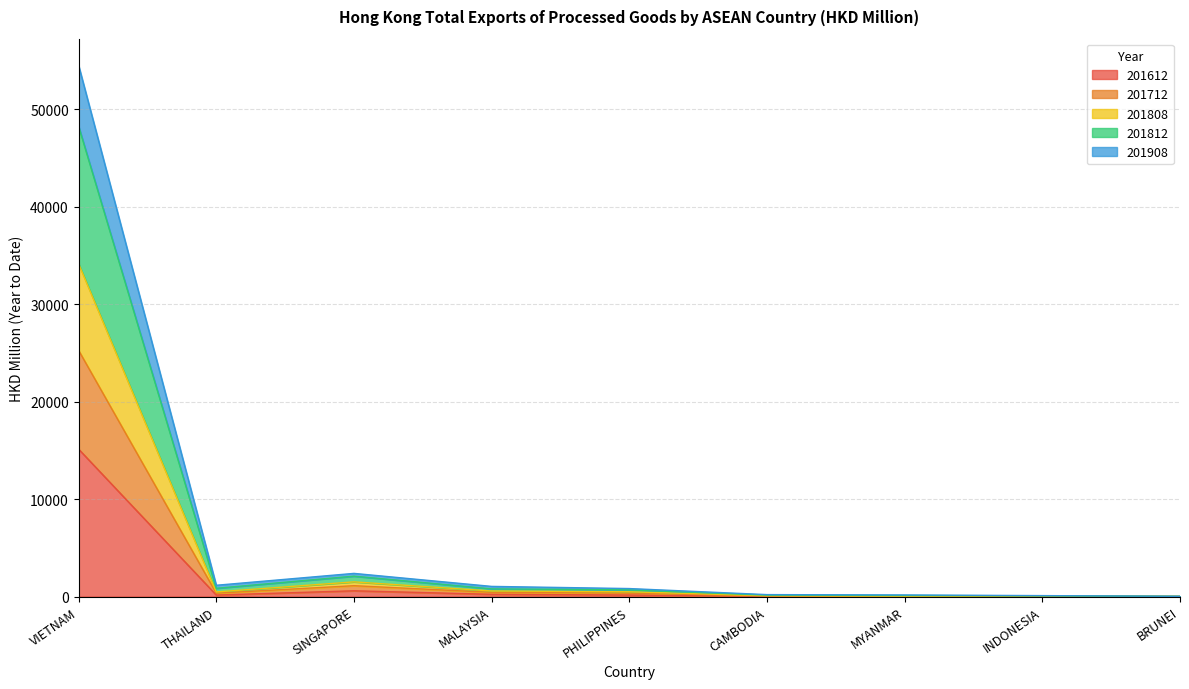

True or false: 201908 has a value of 297.9 at PHILIPPINES.

False